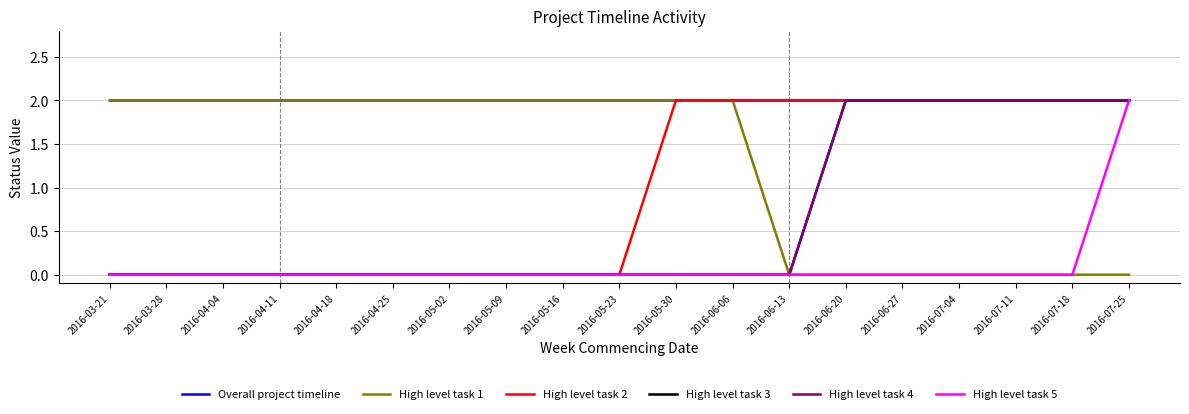

Between 2016-03-21 and 2016-06-27, which is larger?

2016-03-21